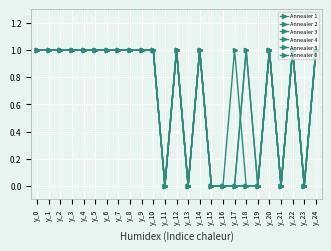

Reading left to right, extract all data points from this chart.

Annealer 1: y_0=1	y_1=1	y_2=1	y_3=1	y_4=1	y_5=1	y_6=1	y_7=1	y_8=1	y_9=1	y_10=1	y_11=0	y_12=1	y_13=0	y_14=1	y_15=0	y_16=0	y_17=1	y_18=0	y_19=0	y_20=1	y_21=0	y_22=1	y_23=0	y_24=1
Annealer 2: y_0=1	y_1=1	y_2=1	y_3=1	y_4=1	y_5=1	y_6=1	y_7=1	y_8=1	y_9=1	y_10=1	y_11=0	y_12=1	y_13=0	y_14=1	y_15=0	y_16=0	y_17=0	y_18=0	y_19=0	y_20=1	y_21=0	y_22=1	y_23=0	y_24=1
Annealer 3: y_0=1	y_1=1	y_2=1	y_3=1	y_4=1	y_5=1	y_6=1	y_7=1	y_8=1	y_9=1	y_10=1	y_11=0	y_12=1	y_13=0	y_14=1	y_15=0	y_16=0	y_17=0	y_18=1	y_19=0	y_20=1	y_21=0	y_22=1	y_23=0	y_24=1
Annealer 4: y_0=1	y_1=1	y_2=1	y_3=1	y_4=1	y_5=1	y_6=1	y_7=1	y_8=1	y_9=1	y_10=1	y_11=0	y_12=1	y_13=0	y_14=1	y_15=0	y_16=0	y_17=0	y_18=0	y_19=0	y_20=1	y_21=0	y_22=1	y_23=0	y_24=1
Annealer 5: y_0=1	y_1=1	y_2=1	y_3=1	y_4=1	y_5=1	y_6=1	y_7=1	y_8=1	y_9=1	y_10=1	y_11=0	y_12=1	y_13=0	y_14=1	y_15=0	y_16=0	y_17=0	y_18=1	y_19=0	y_20=1	y_21=0	y_22=1	y_23=0	y_24=1
Annealer 6: y_0=1	y_1=1	y_2=1	y_3=1	y_4=1	y_5=1	y_6=1	y_7=1	y_8=1	y_9=1	y_10=1	y_11=0	y_12=1	y_13=0	y_14=1	y_15=0	y_16=0	y_17=0	y_18=0	y_19=0	y_20=1	y_21=0	y_22=1	y_23=0	y_24=1